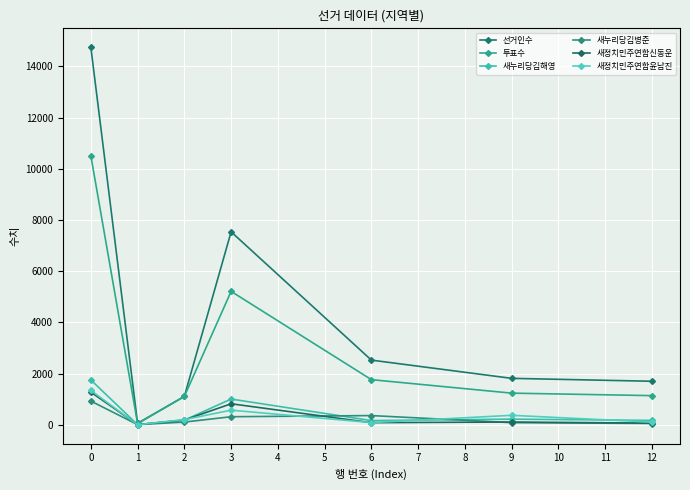

List the series in order of their peak value, lowest first.

새누리당김병준, 새정치민주연합신동운, 새정치민주연합윤남진, 새누리당김해영, 투표수, 선거인수